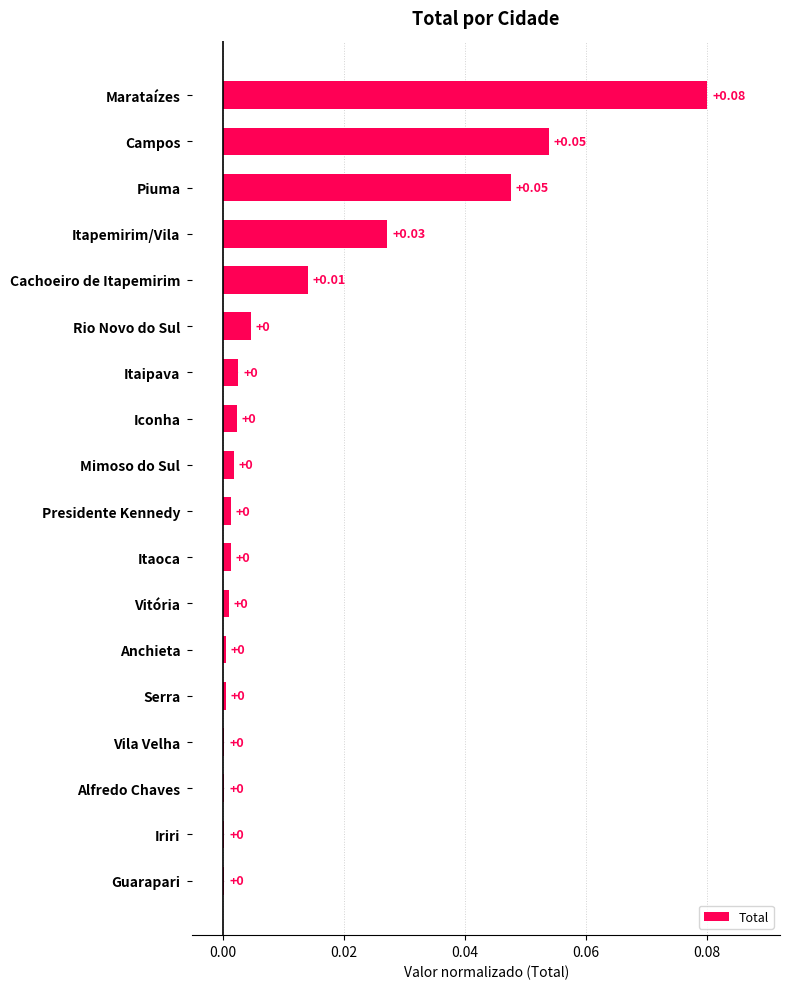

At which category does the chart reach its peak across all series?

Marataízes